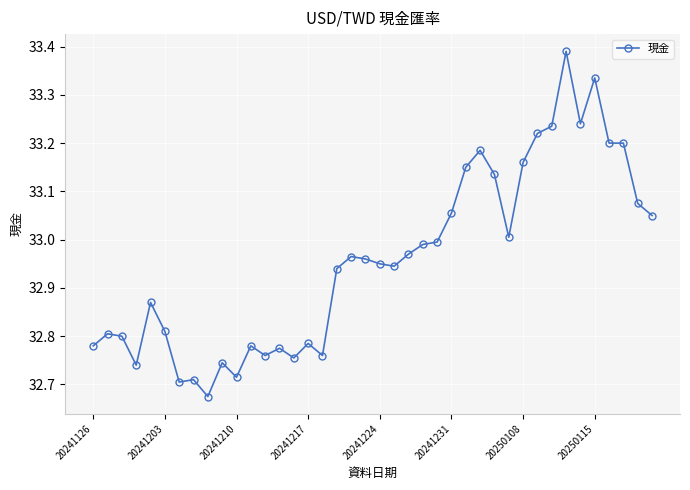

What is the greatest value displayed?

33.4